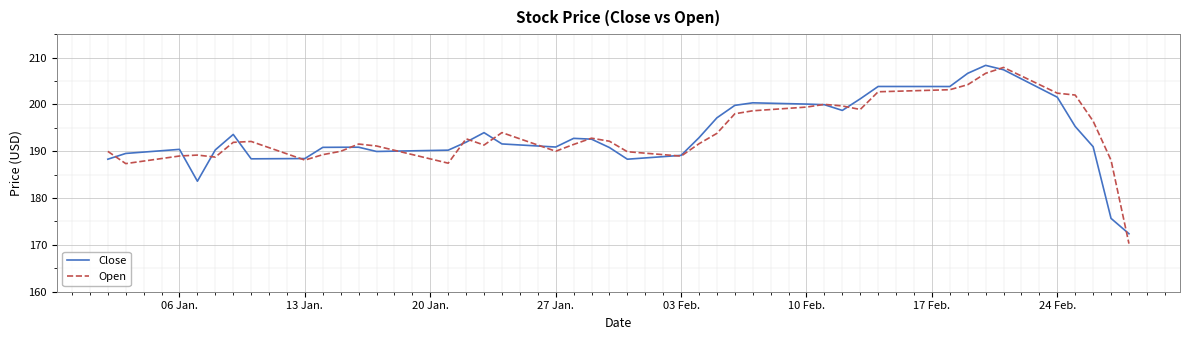

Which series has the largest range (max minus min)?

Open